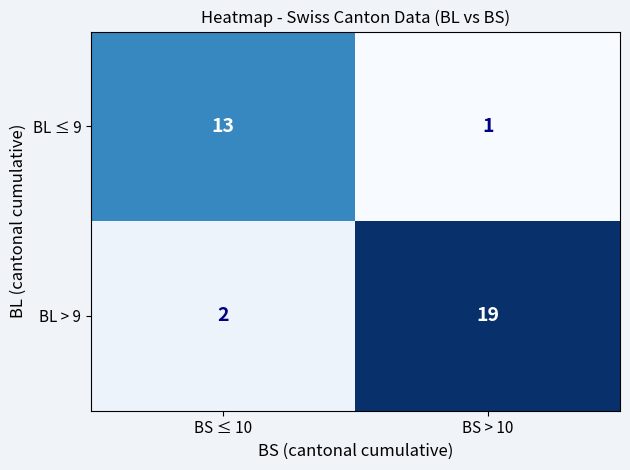

Rank the series at BS ≤ 10 from highest to lowest value.

BL ≤ 9, BL > 9